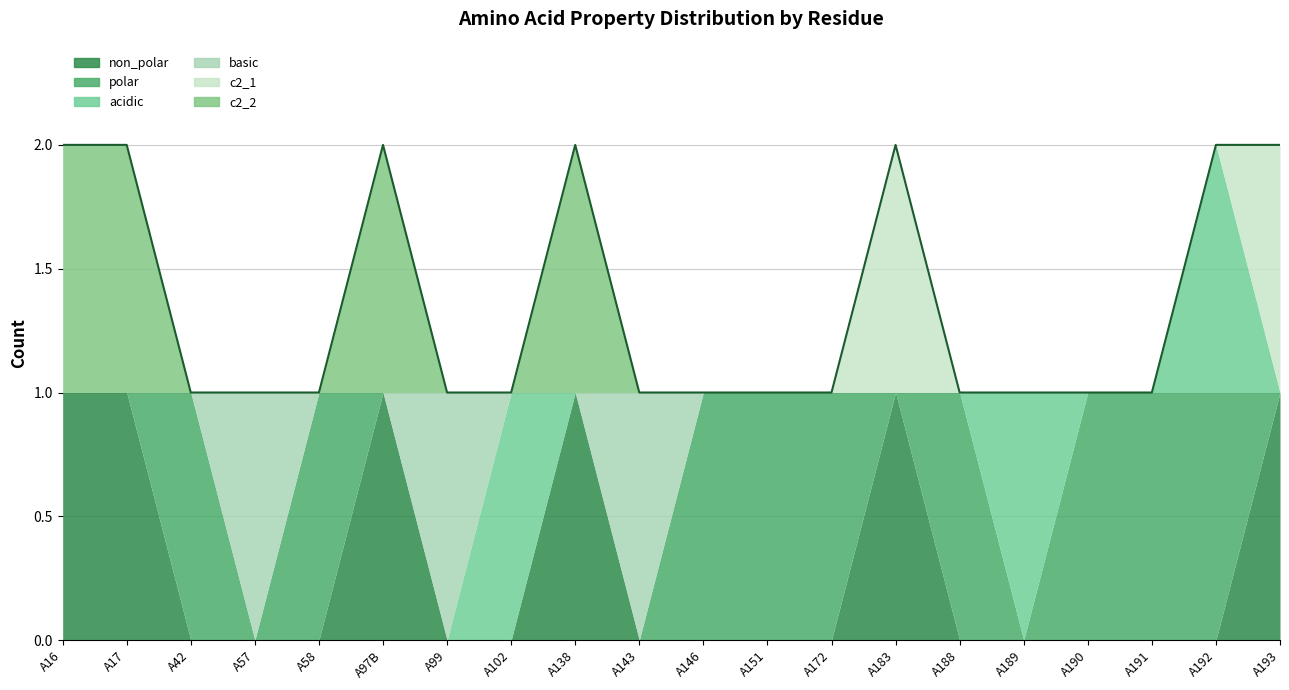

How many lines are shown in the chart?

6